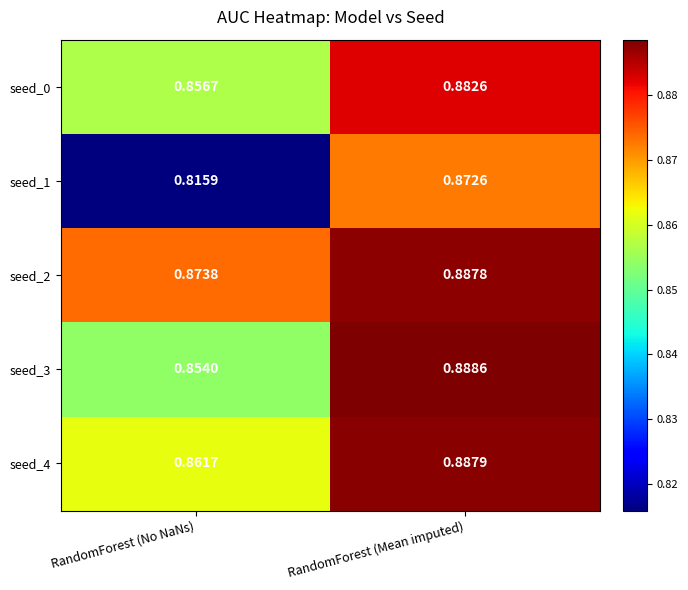

Rank the series at RandomForest (Mean imputed) from lowest to highest value.

seed_1, seed_0, seed_2, seed_4, seed_3